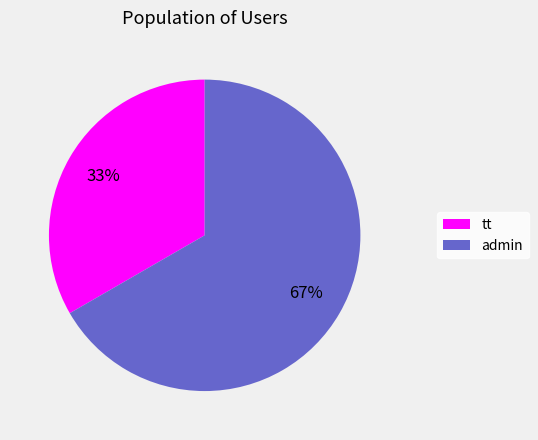

Rank the categories by value from lowest to highest.

tt, admin